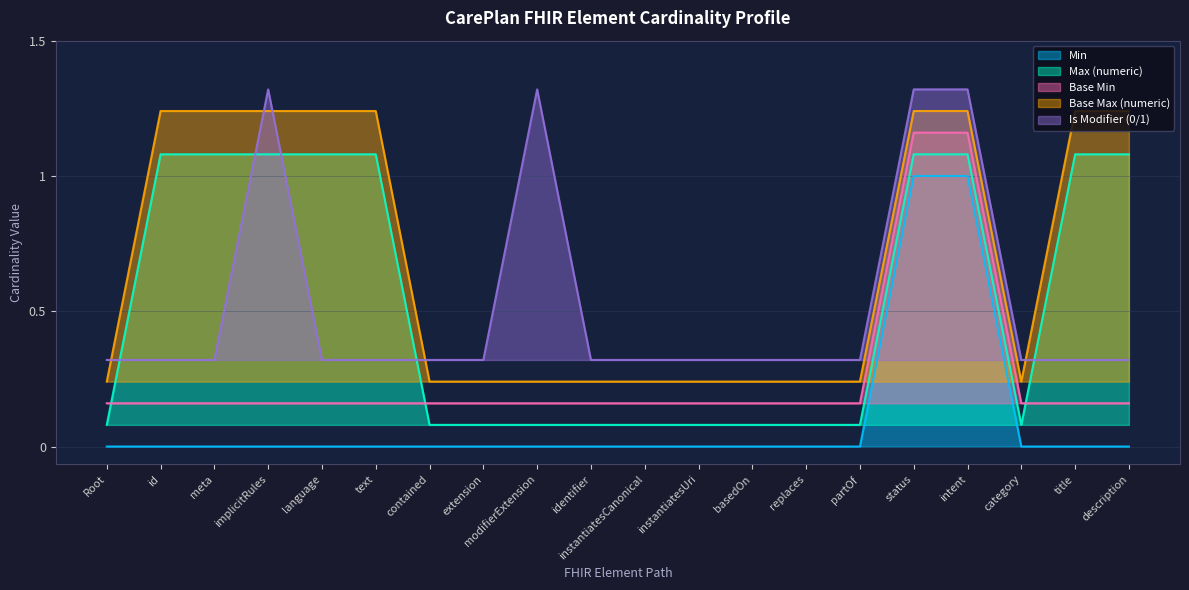

True or false: Min has more than 0 points higher than both neighbors.

False